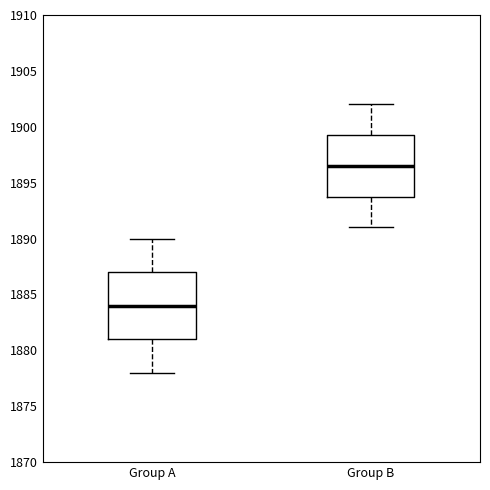

Reading left to right, read every box against the y-axis: the position of its median line, the range the box covers, and the ends of its whiskers. The values are not printed on the chart, so give them approximately, as read against the axis.

Group A: median 1884.0, box 1881.0 to 1887.0, whiskers 1878.0 to 1890.0
Group B: median 1896.5, box 1894.0 to 1899.5, whiskers 1891.0 to 1902.0